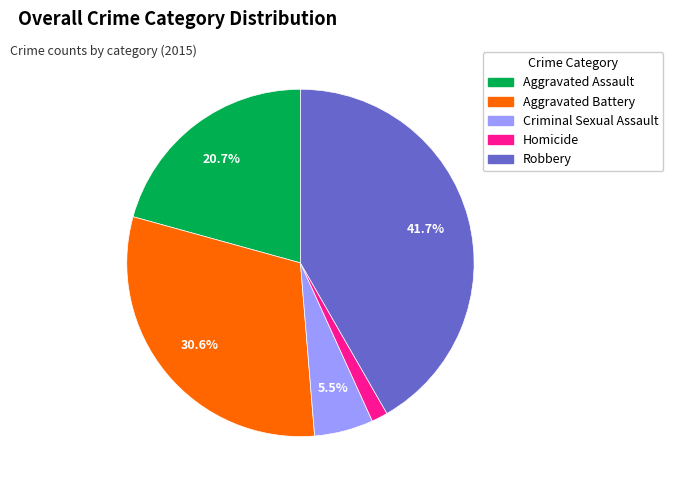

Do Aggravated Assault and Homicide together represent more than half of the pie?

No